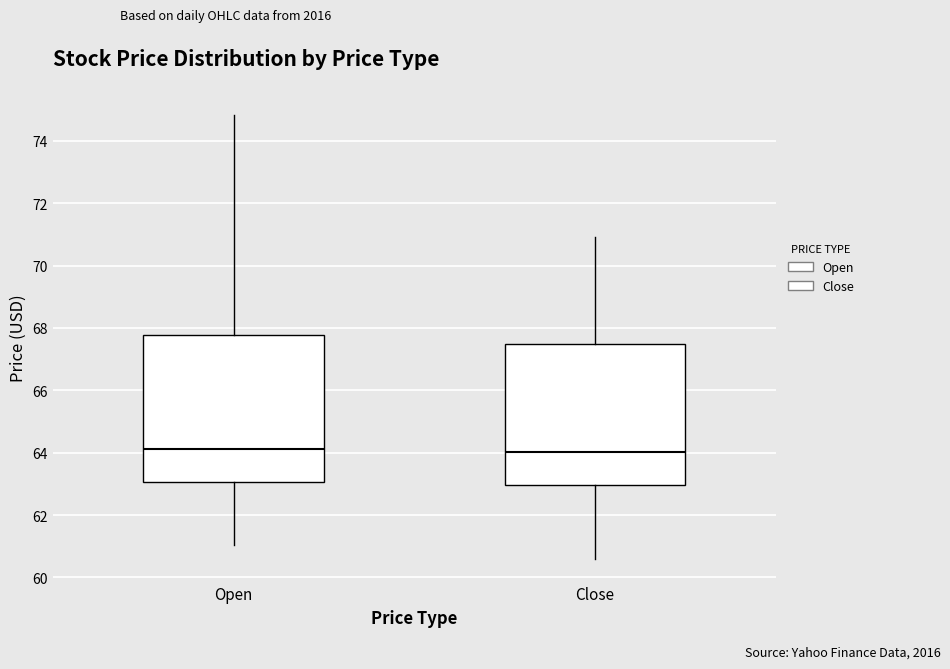

Reading left to right, transcribe this box plot: for each box, give where its median line is, the range the box spans, and where its two whiskers end, as read against the y-axis. The values are not printed on the chart, so give them approximately, as read against the axis.

Open: median 64.2, box 63.0 to 67.8, whiskers 61.0 to 74.8
Close: median 64.0, box 63.0 to 67.4, whiskers 60.6 to 71.0